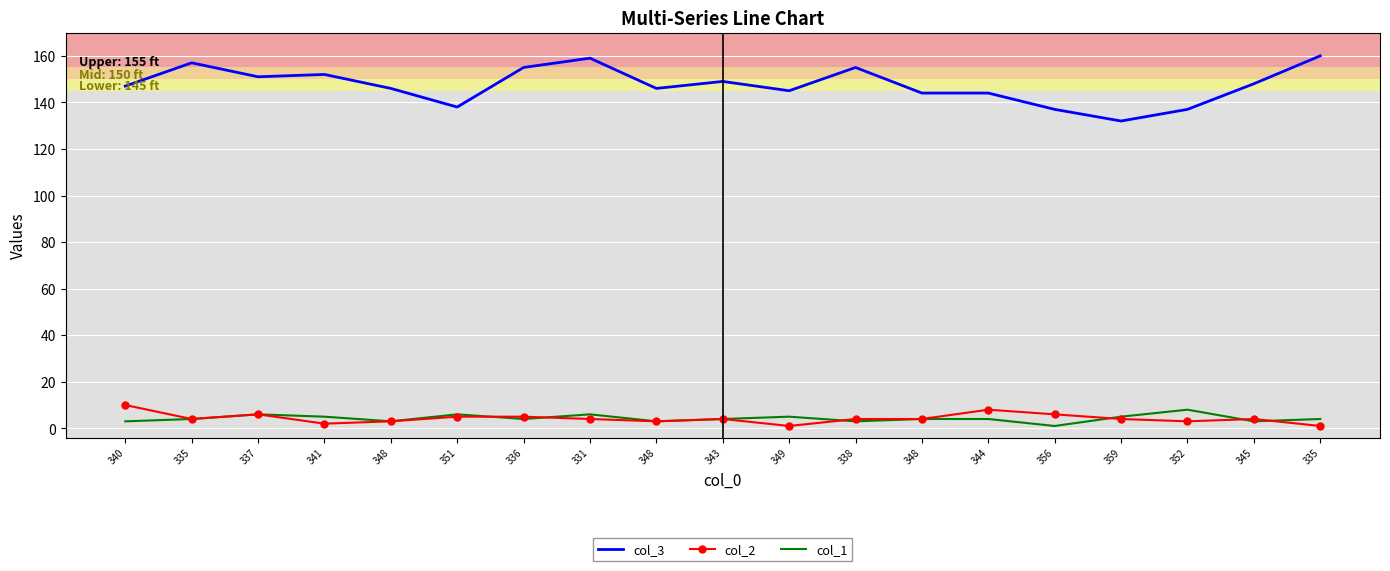

At which category does col_2 reach its first local peak?

337